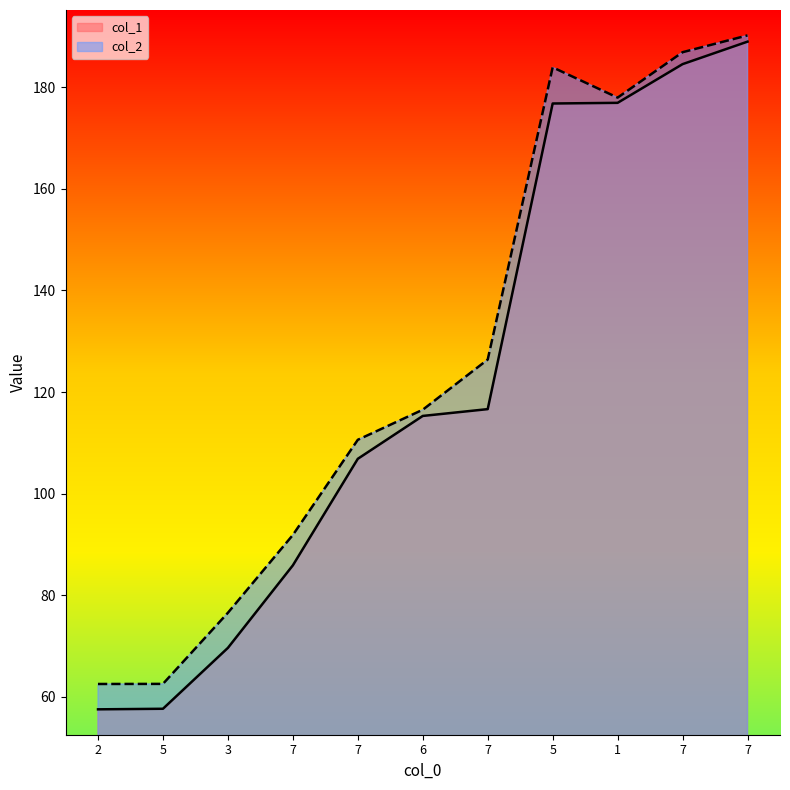

What is the average value of the col_2 series?

126.0